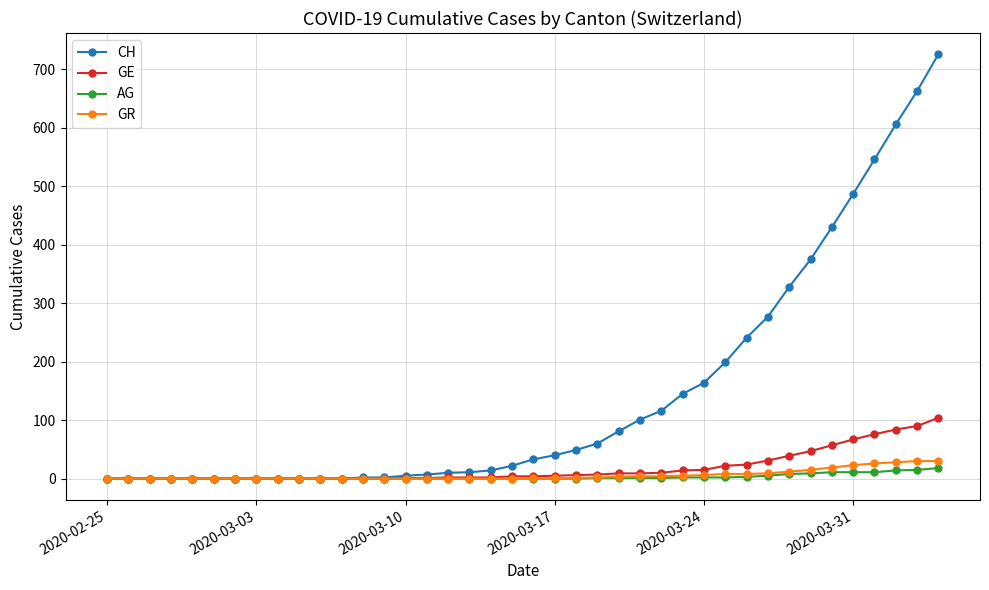

What is the highest value of the AG series?

18